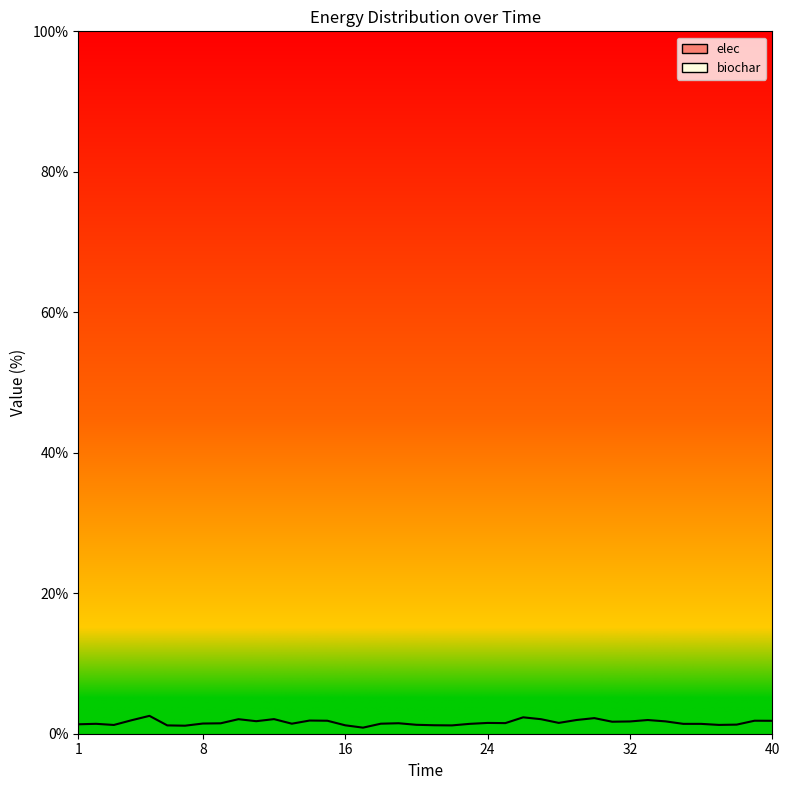

How many data points does each series have?

40